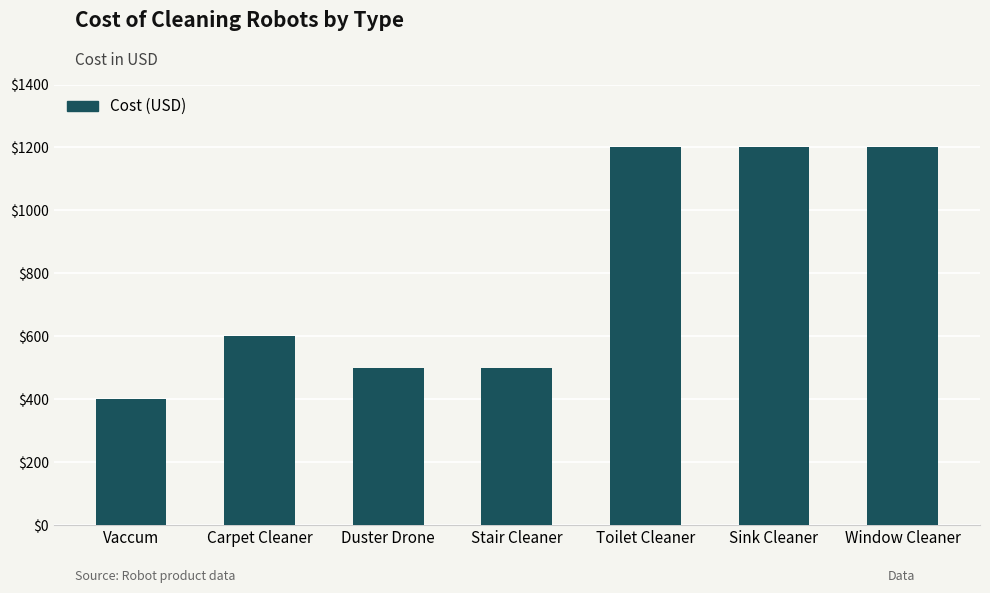

What is the label of the 2nd bar from the left?

Carpet Cleaner